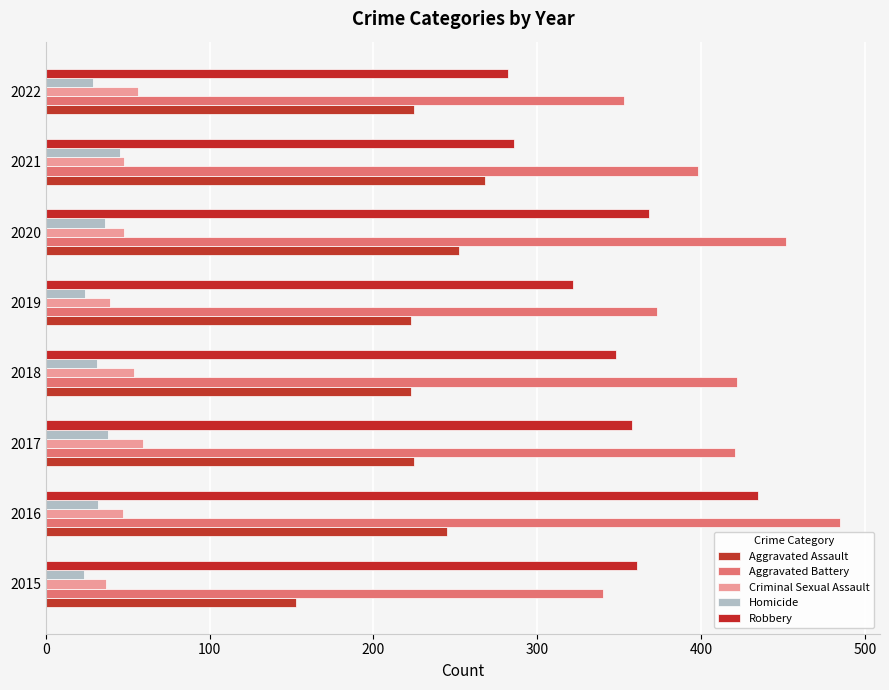

Count the number of categories in the chart.

8